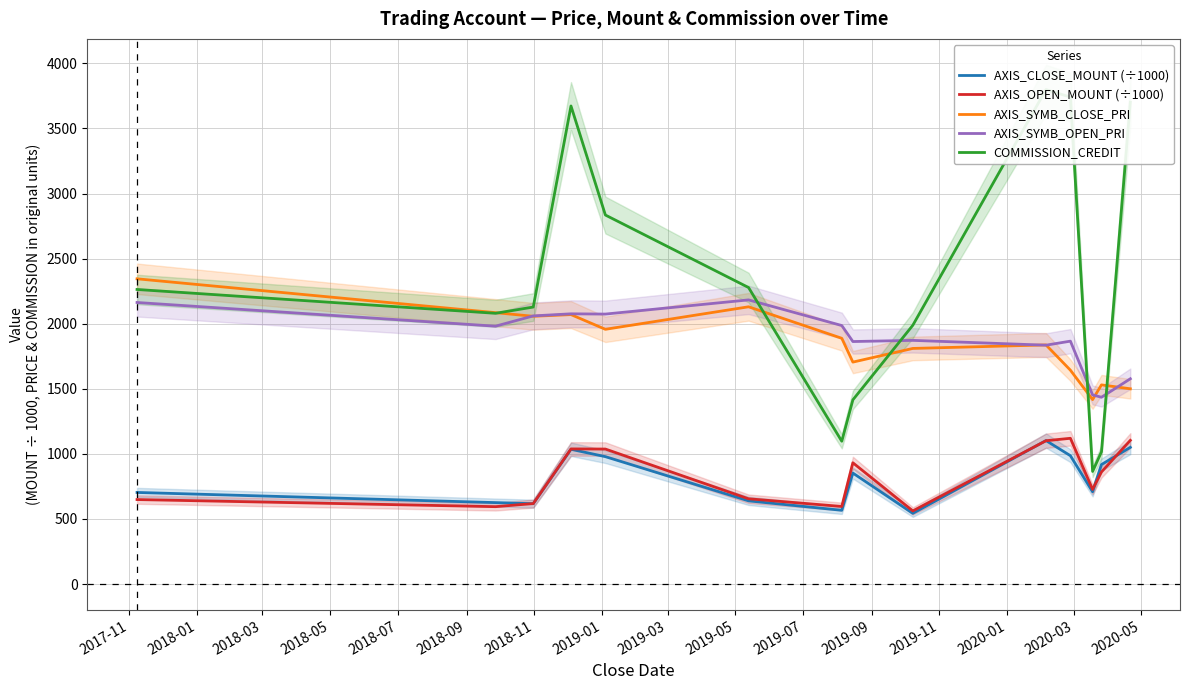

What is the highest value of the AXIS_OPEN_MOUNT (÷1000) series?

1119.6